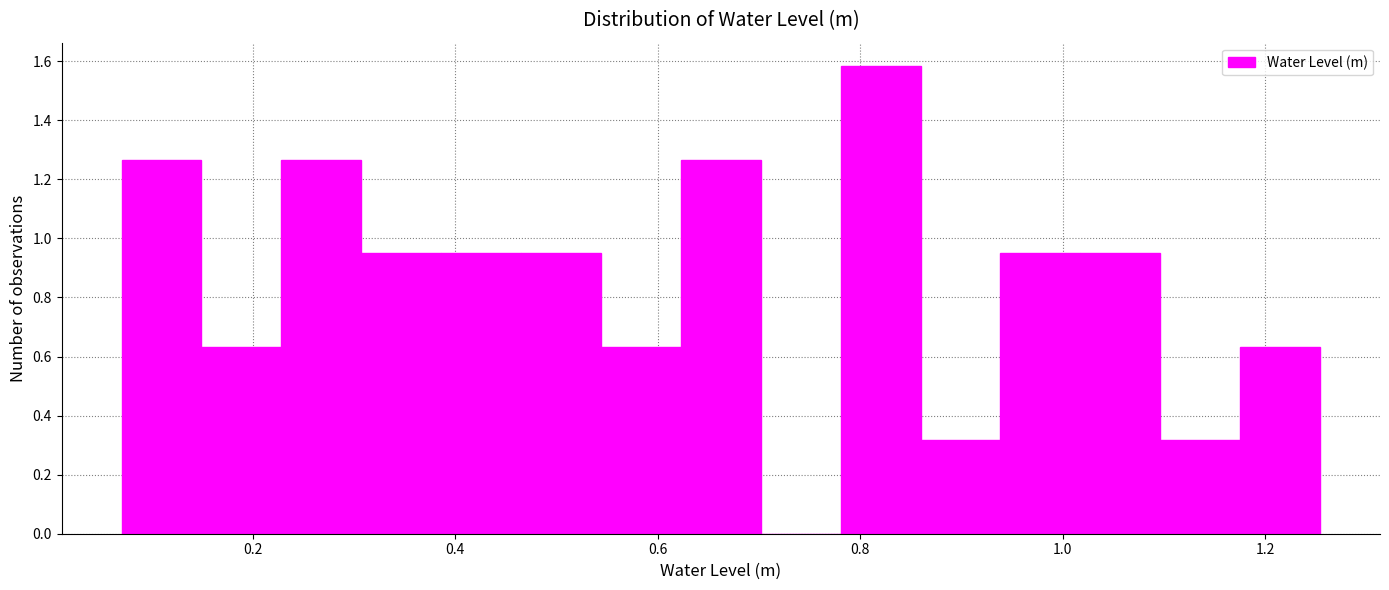

Around what value on the x-axis is the tallest bar? Give the approximate position of its centre, as read against the axis.

0.82